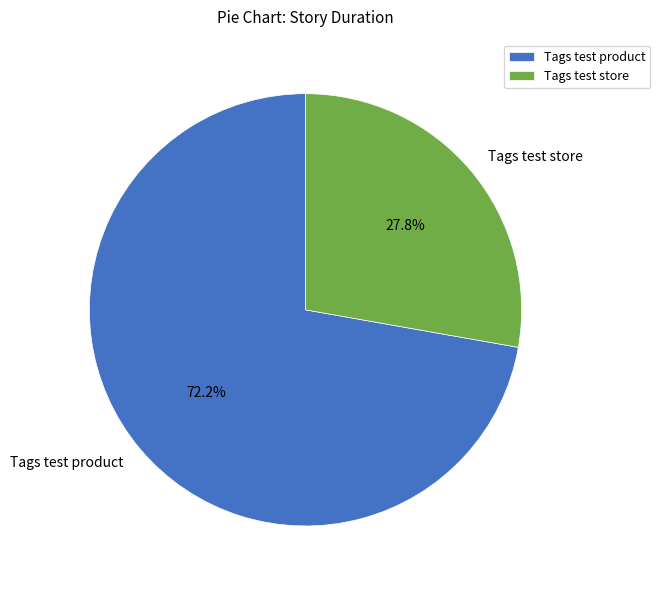

Which category accounts for the majority?

Tags test product